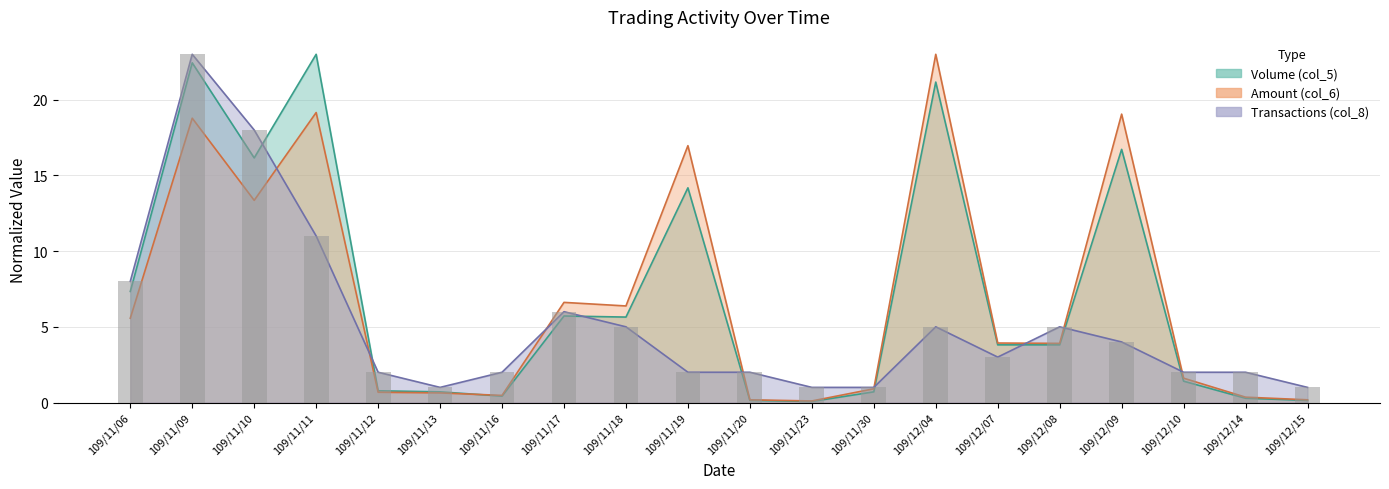

Count the number of categories in the chart.

20